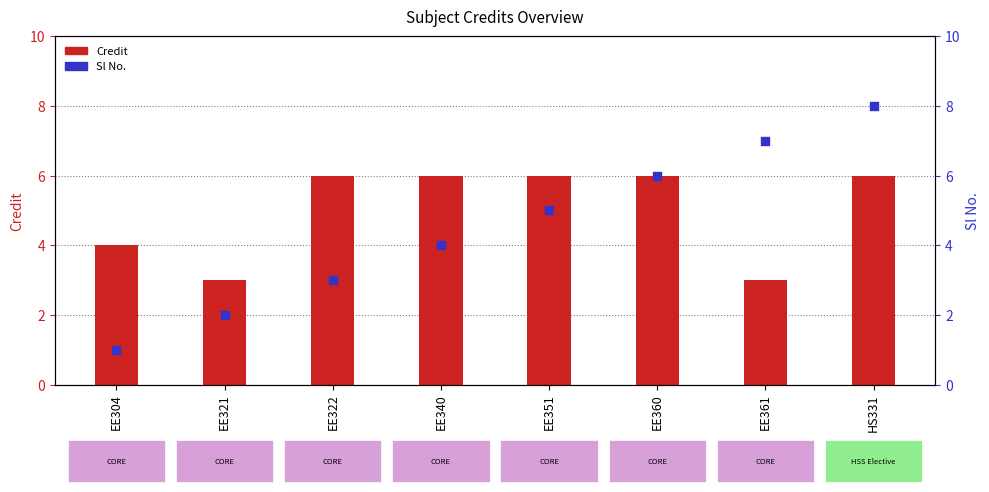

Which series reaches the minimum Y coordinate?

Sl No.